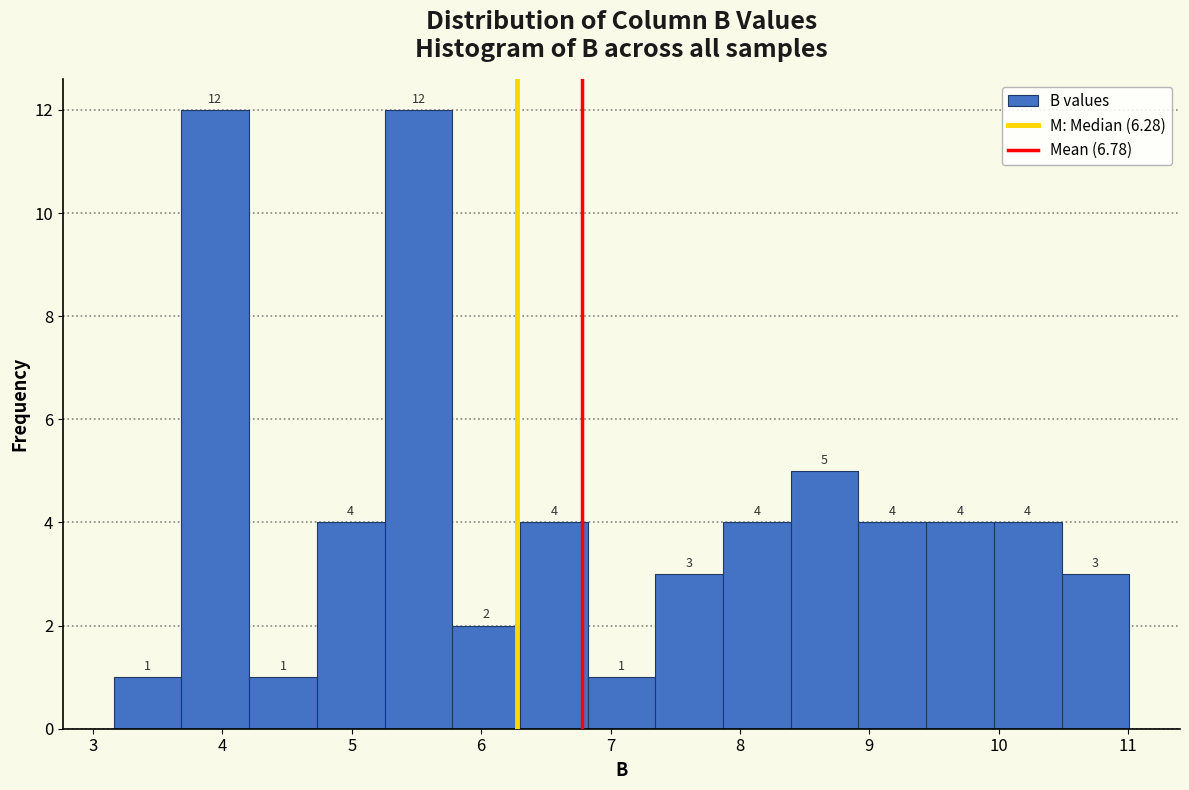

Reading left to right, transcribe this chart: for each bar, give the range it covers on the x-axis and its height. The bar edges are not printed on the chart, so give them approximately, as read against the axis.

3.2 to 3.7: 1
3.7 to 4.2: 12
4.2 to 4.7: 1
4.7 to 5.3: 4
5.3 to 5.8: 12
5.8 to 6.3: 2
6.3 to 6.8: 4
6.8 to 7.3: 1
7.3 to 7.9: 3
7.9 to 8.4: 4
8.4 to 8.9: 5
8.9 to 9.4: 4
9.4 to 10.0: 4
10.0 to 10.5: 4
10.5 to 11.0: 3